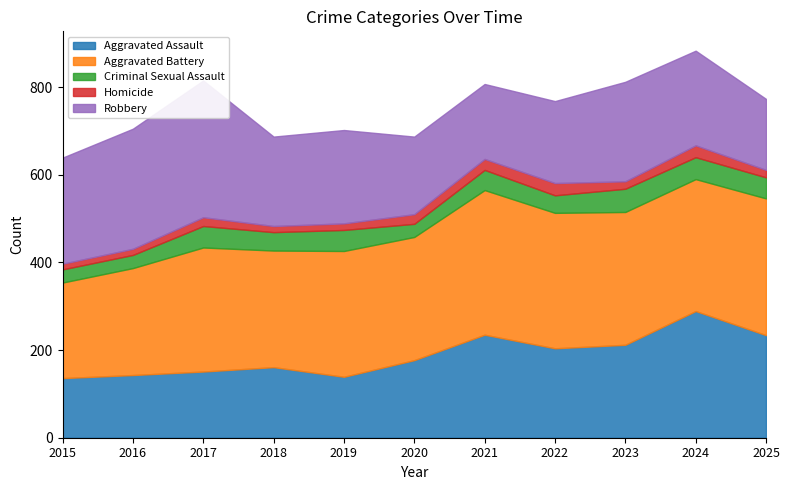

Which series has the widest spread of values?

Aggravated Assault